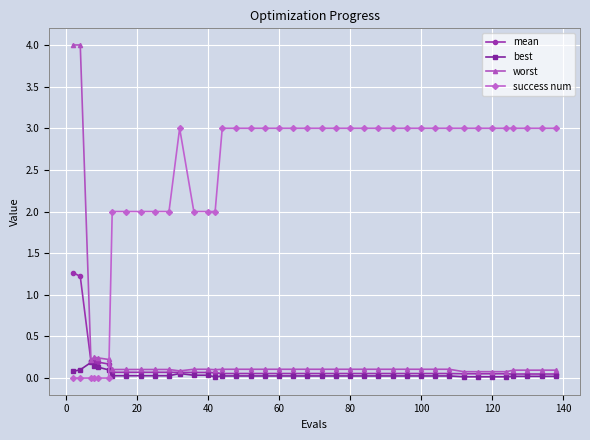

True or false: mean and success num cross at least once.

True